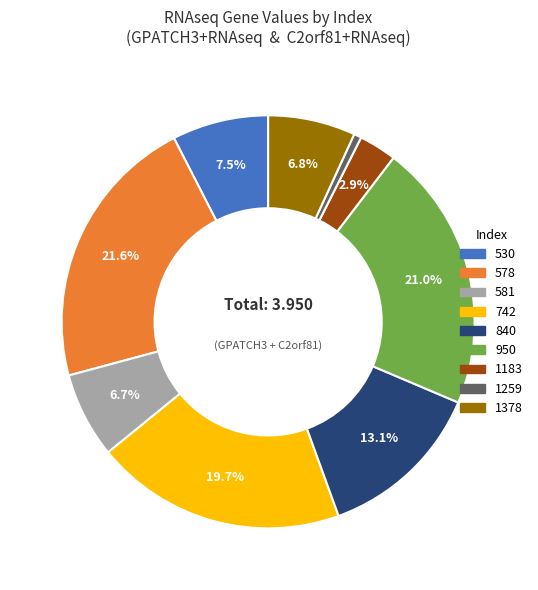

How many segments does this pie chart have?

9